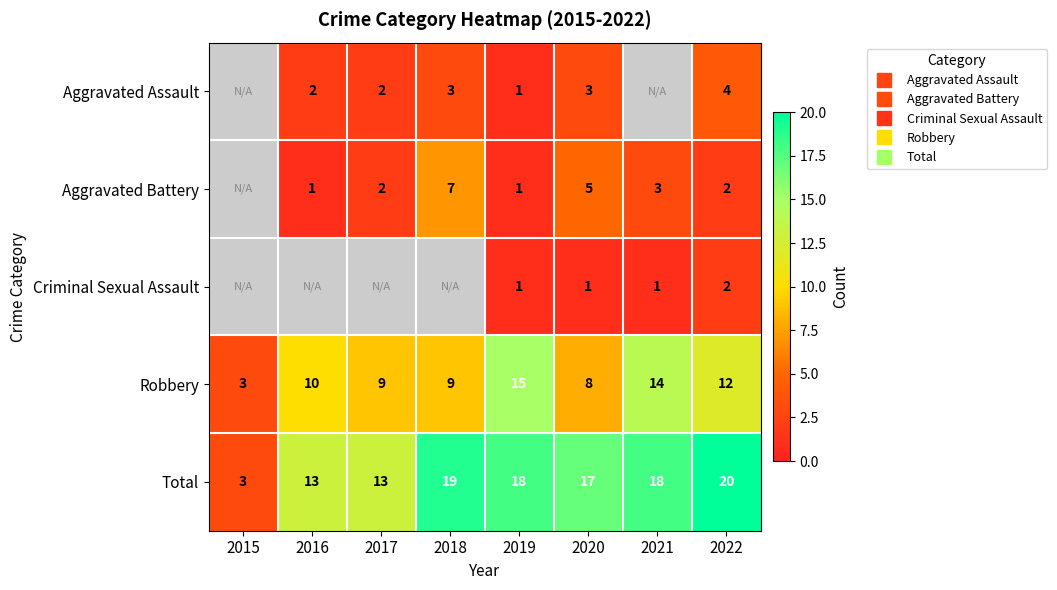

At which category is the sum across all series the highest?

2022